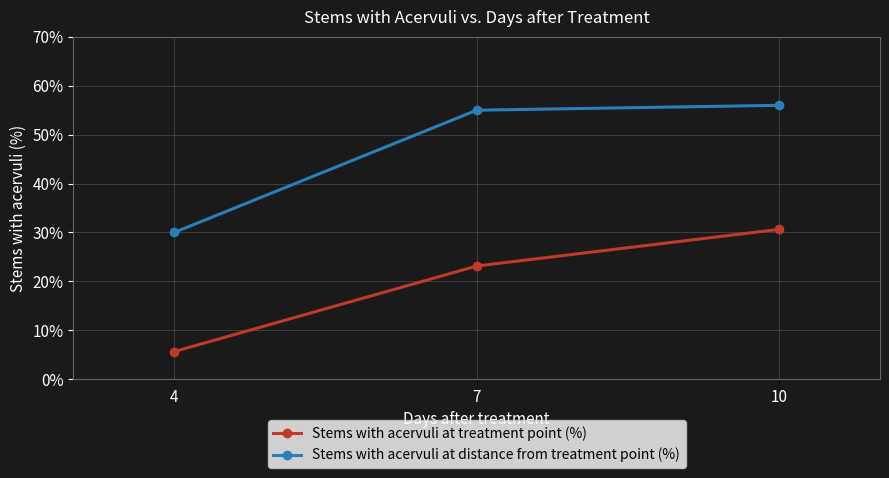

Which series has the widest spread of values?

Stems with acervuli at distance from treatment point (%)